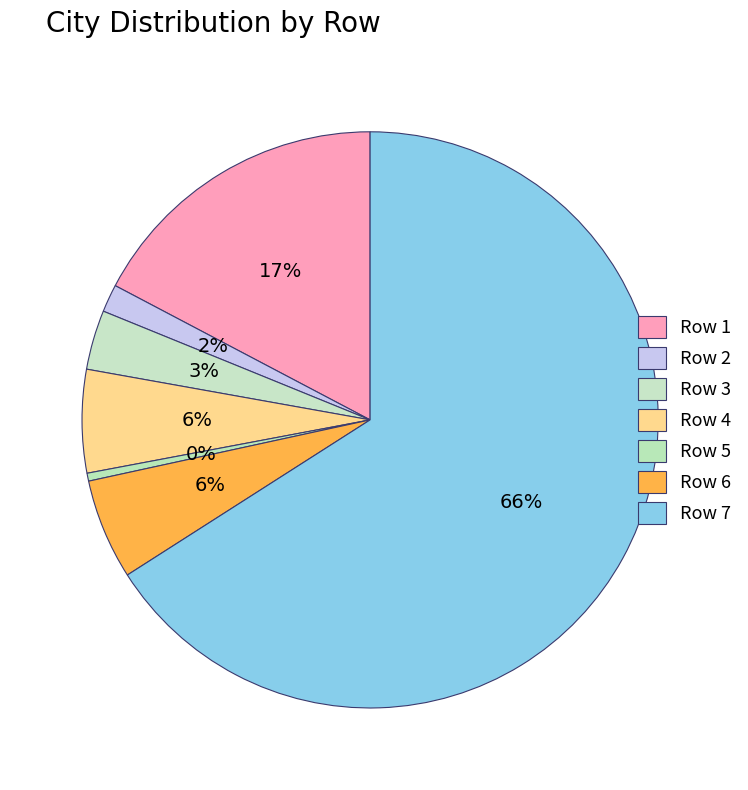

Count the number of slices in the pie.

7